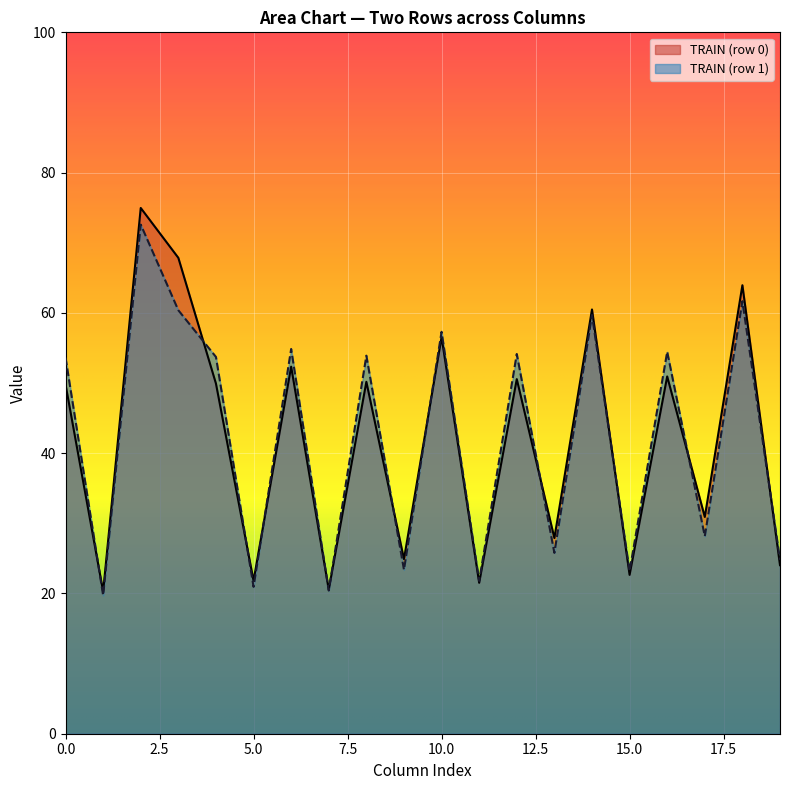

What is the minimum value for TRAIN (row 0)?

20.3